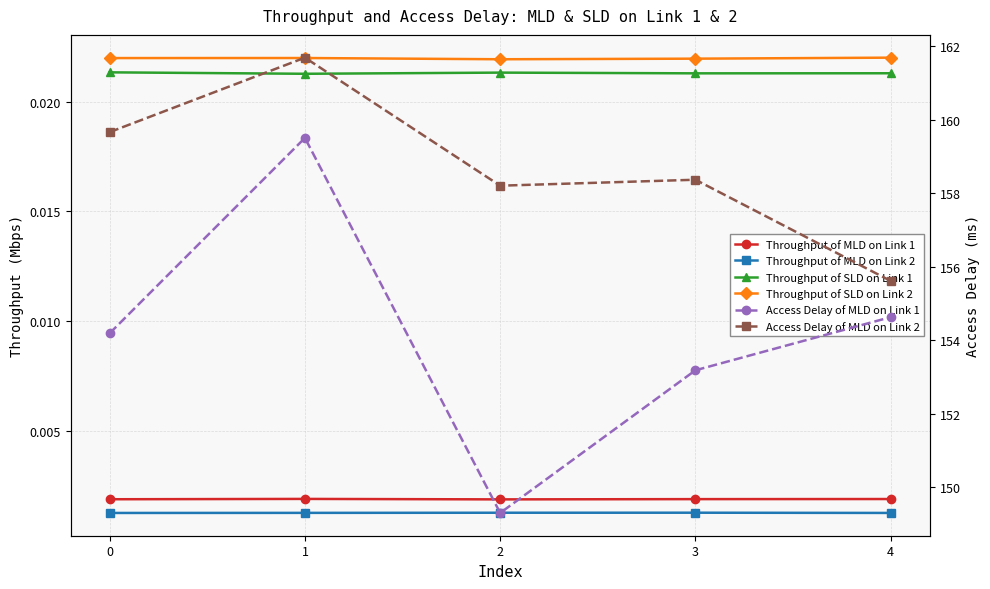

Which series has the largest total across all categories?

Access Delay of MLD on Link 2